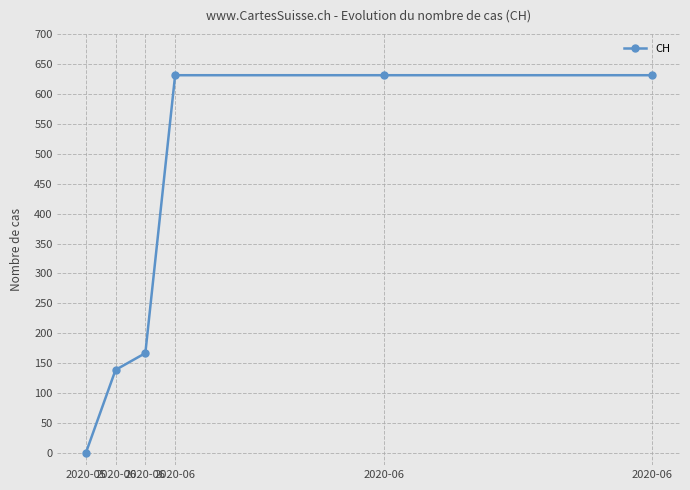

What is the change in value from 2020-06 to 2020-06?

+492